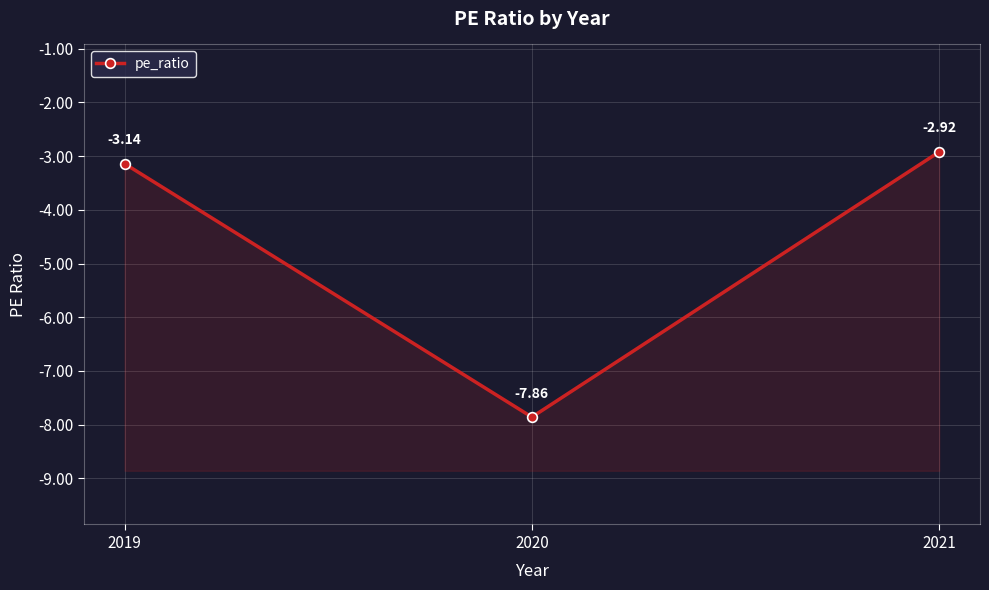

Does the chart display data point markers on the line(s)?

Yes